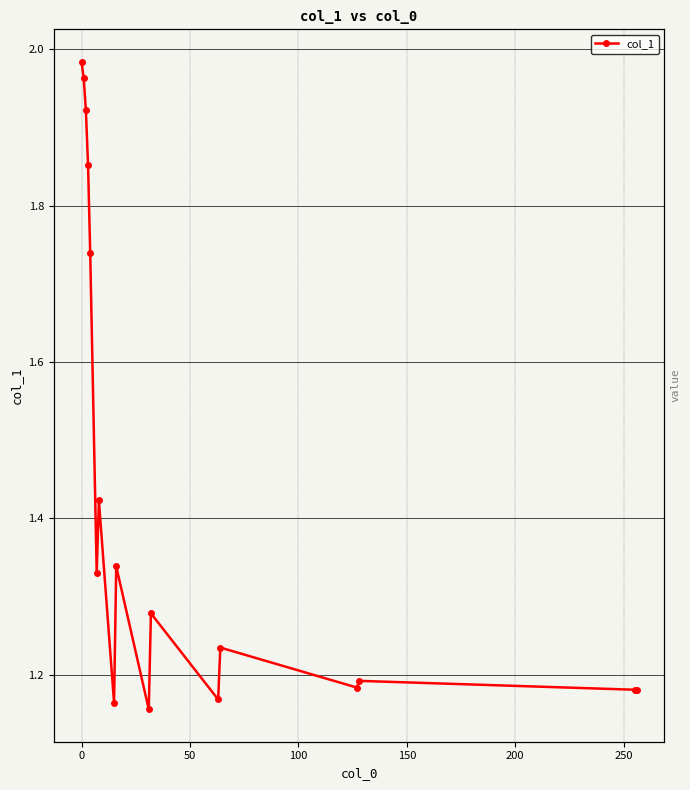

How many points are lower than both their immediate neighbors (excluding endpoints)?

5